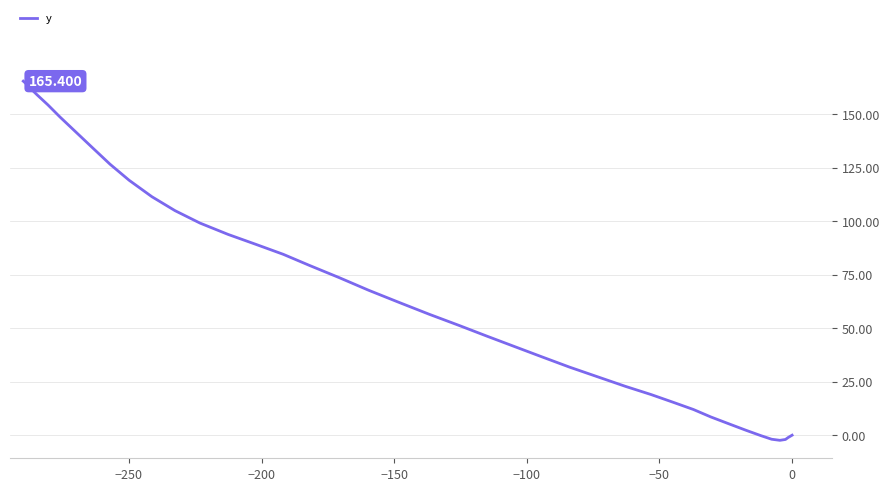

What is the average value?

67.8